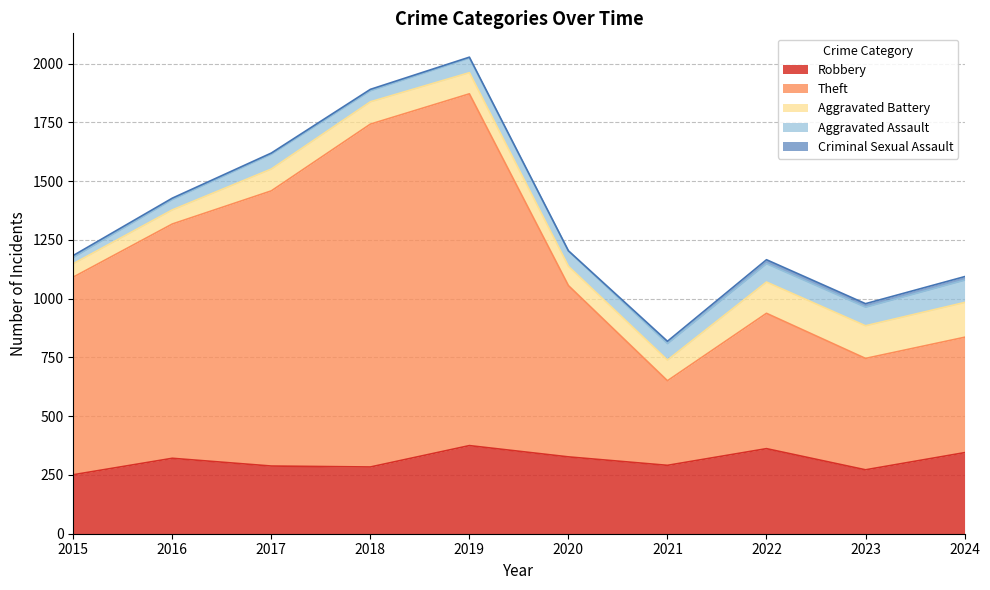

The Criminal Sexual Assault series shows 8 at 2015. True or false?

True